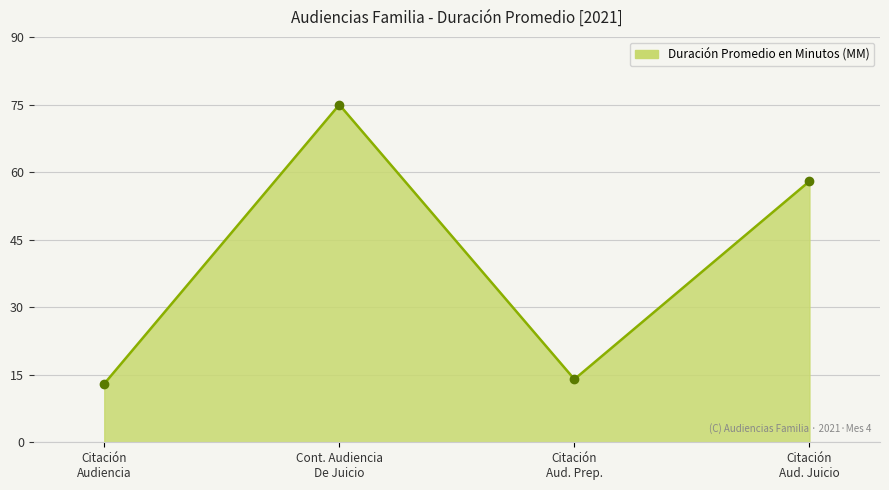

What is the value of the 1st point from the left?

13